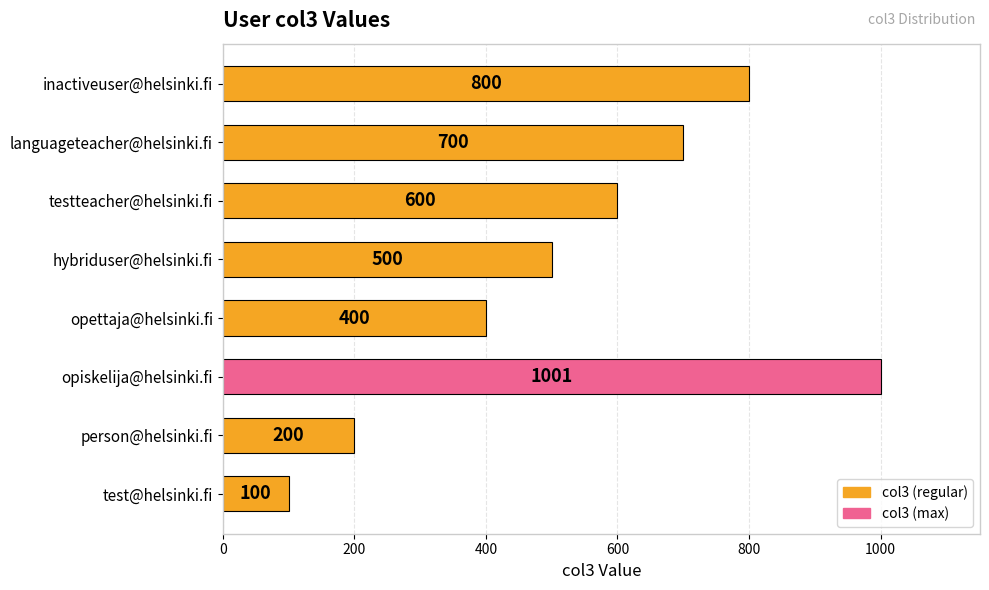

List the labels in order of value, largest first.

opiskelija@helsinki.fi, inactiveuser@helsinki.fi, languageteacher@helsinki.fi, testteacher@helsinki.fi, hybriduser@helsinki.fi, opettaja@helsinki.fi, person@helsinki.fi, test@helsinki.fi